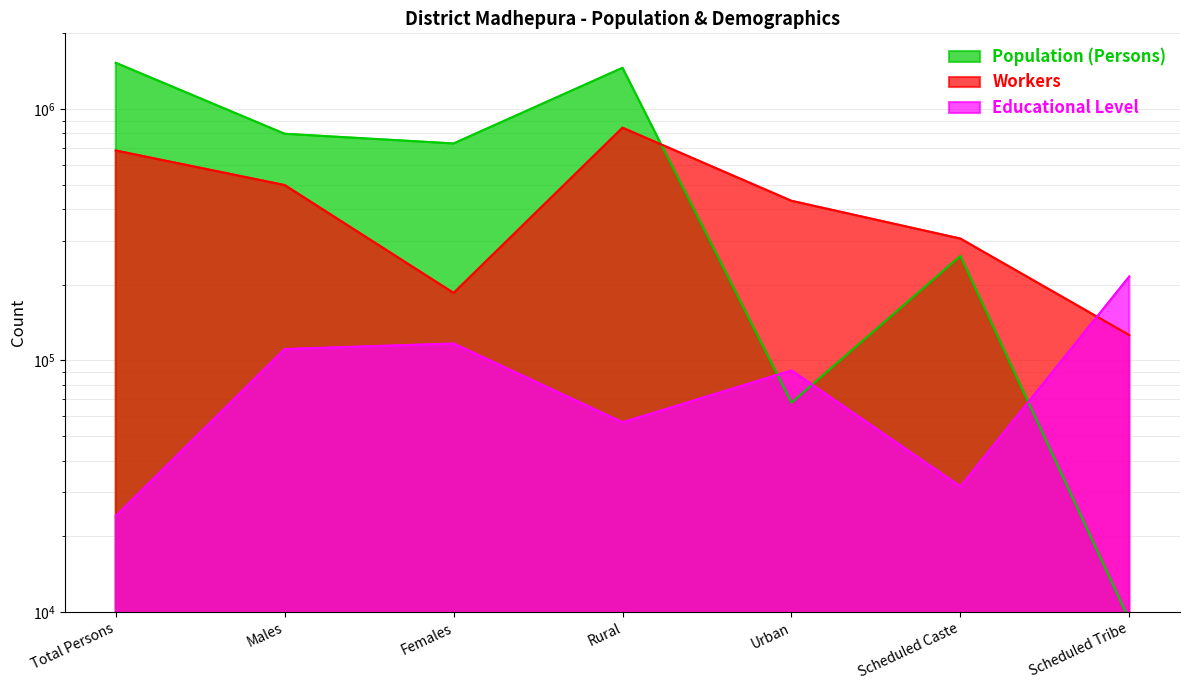

What is the sum of all Educational Level values?

647069